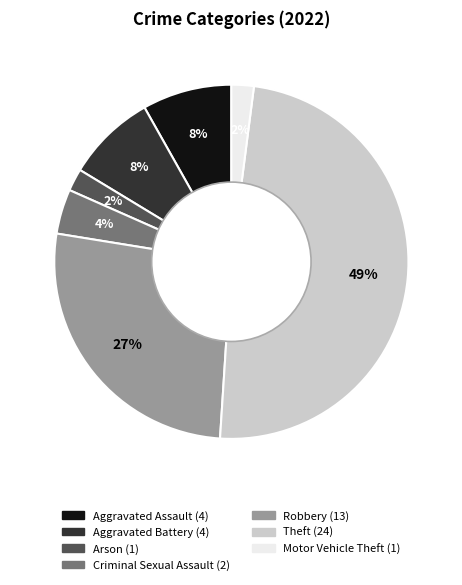

Does any single category account for the majority?

No